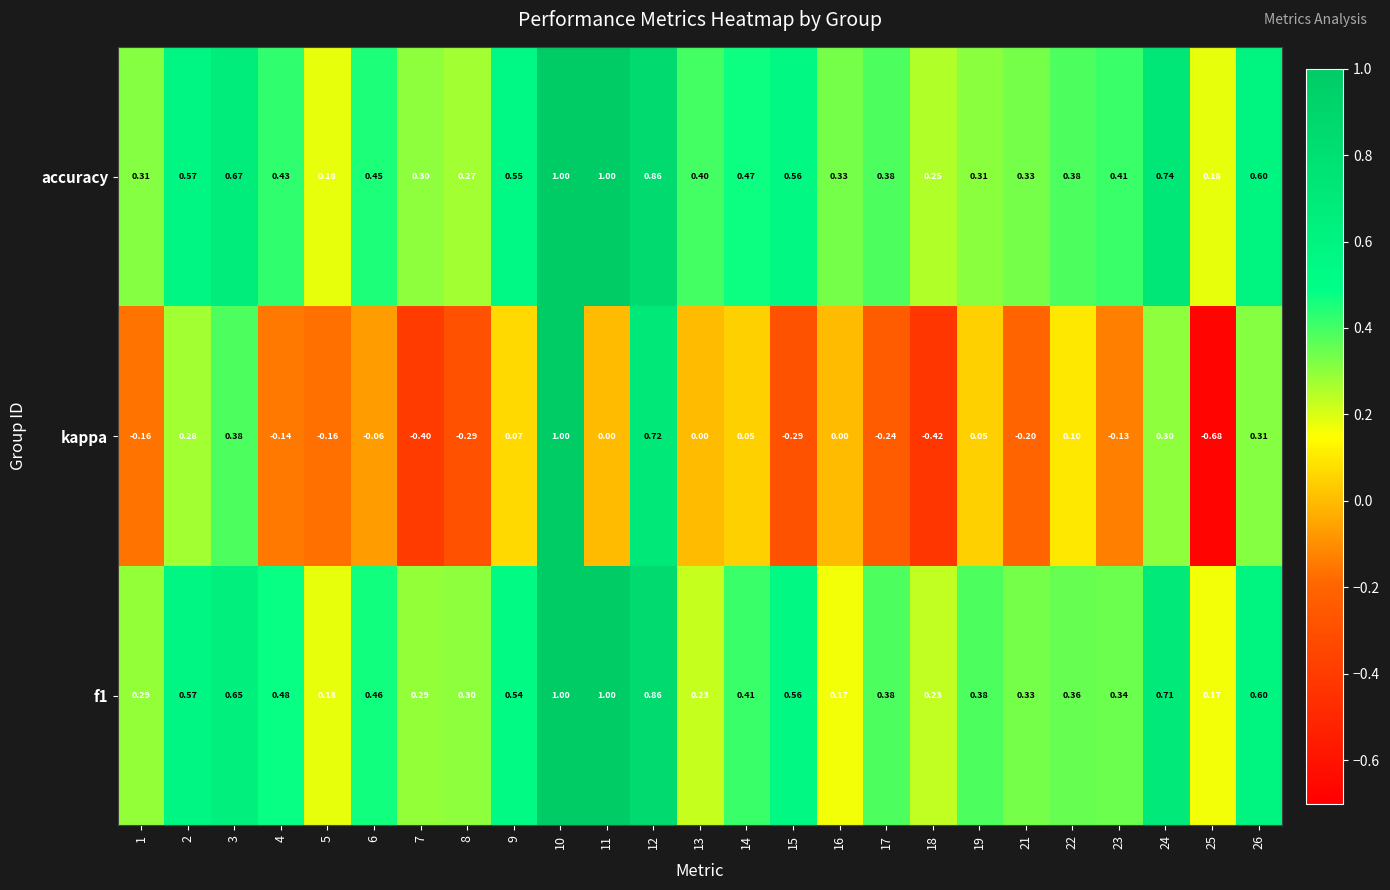

Is the value of accuracy at 9 greater than the value of kappa at 19?

Yes